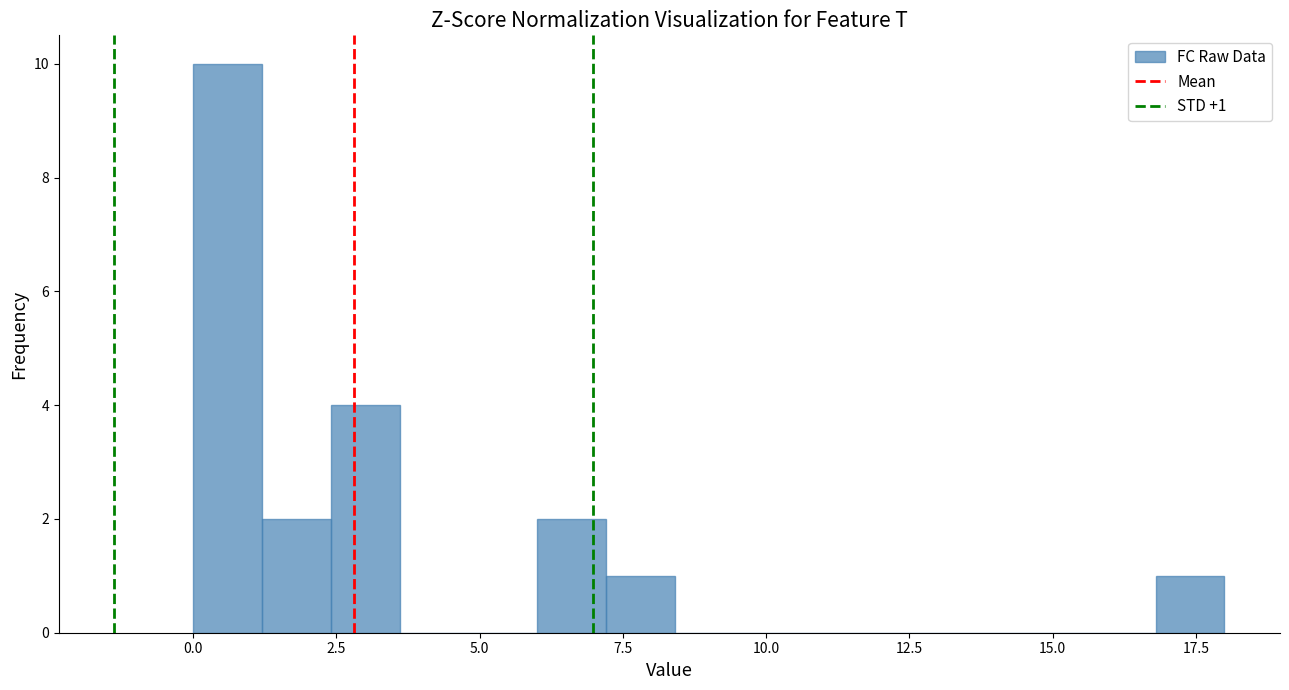

Around what value on the x-axis is the tallest bar? Give the approximate position of its centre, as read against the axis.

0.5